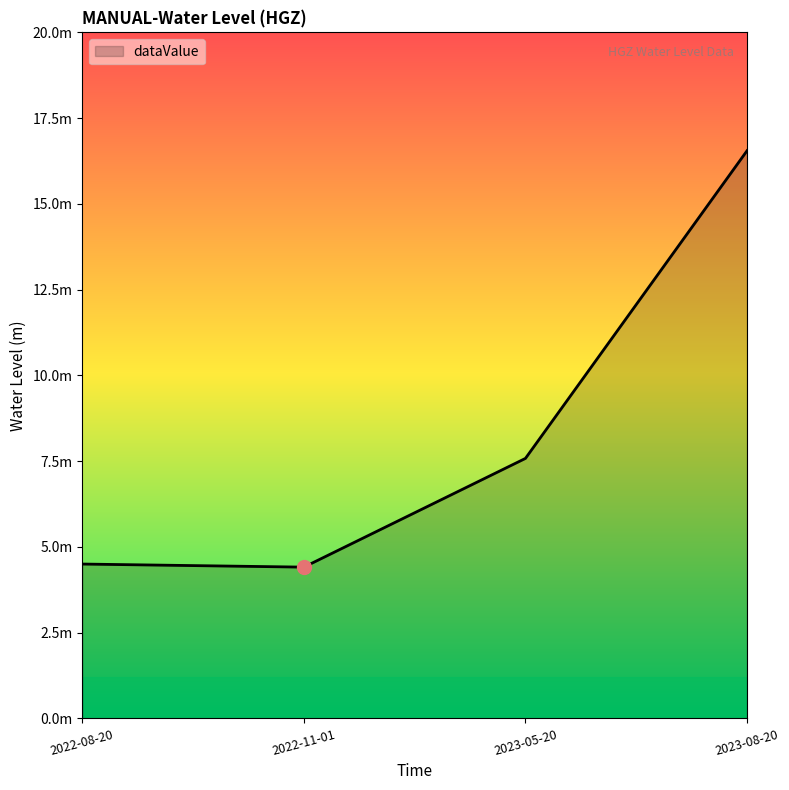

Where does the data first go above 7?

2023-05-20